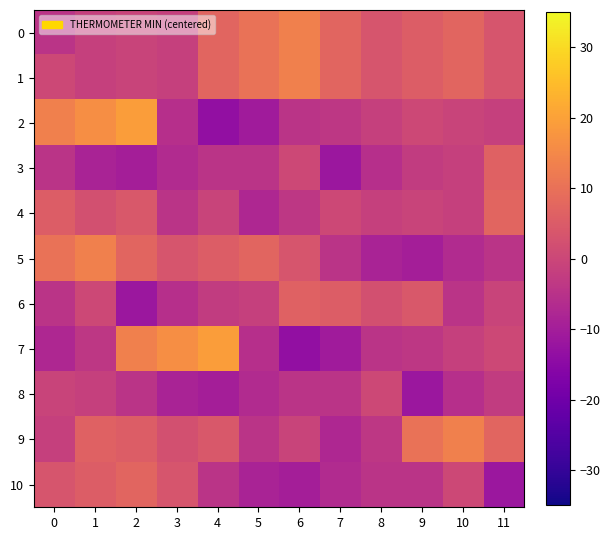

List the series in order of their peak value, lowest first.

row_8, row_3, row_6, row_4, row_10, row_0, row_1, row_5, row_9, row_2, row_7